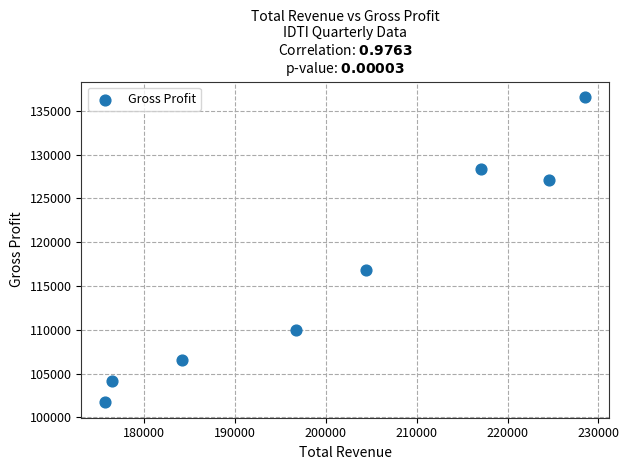

What Y value in the scatter plot is closest to 119150?

116800